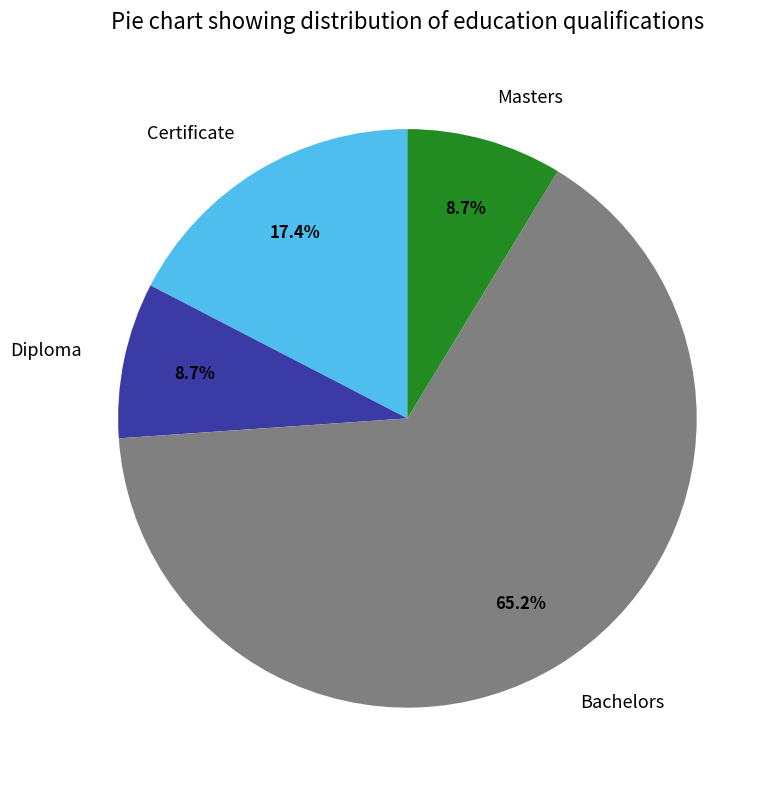

True or false: Masters accounts for 3% of the total.

False